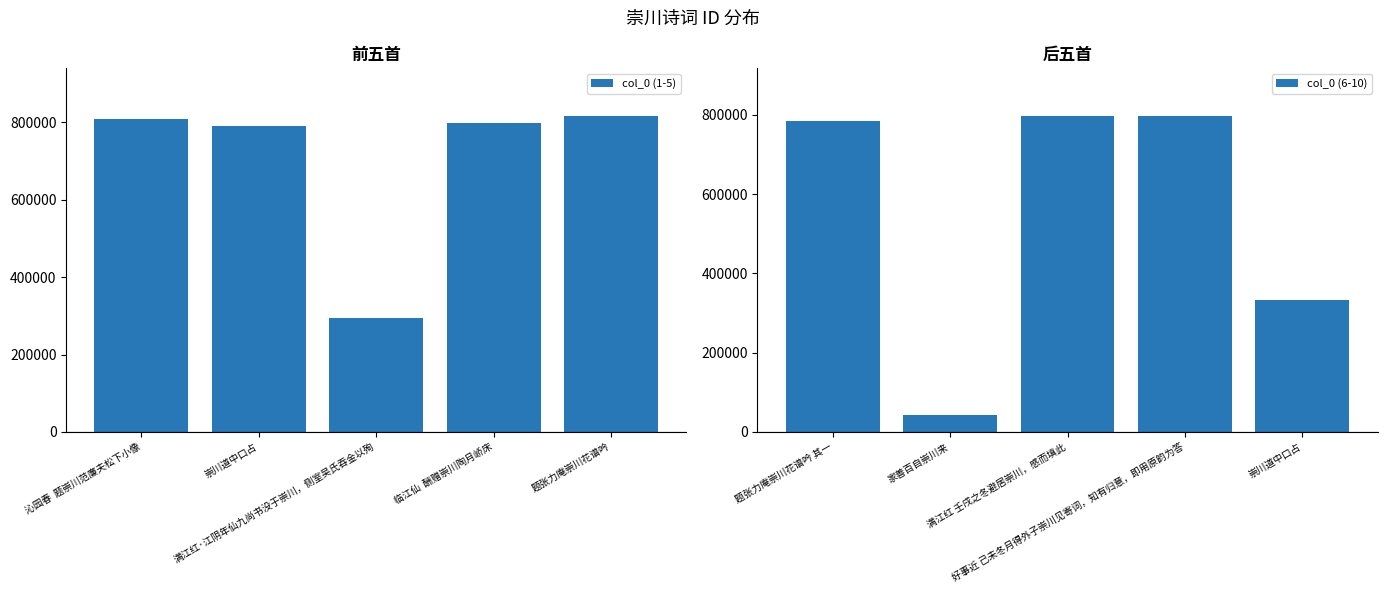

What is the difference between the maximum and minimum values in the col_0 (1-5) series?

523413